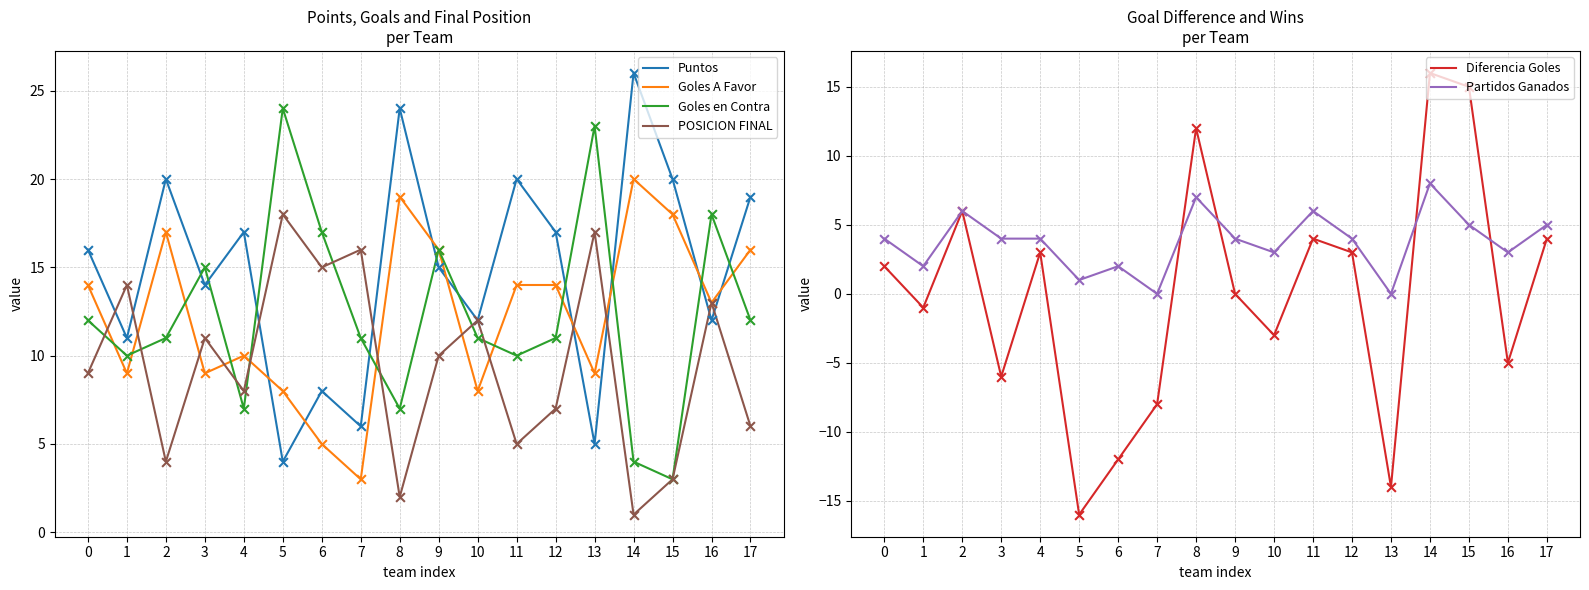

At which category is the sum across all series the highest?

14